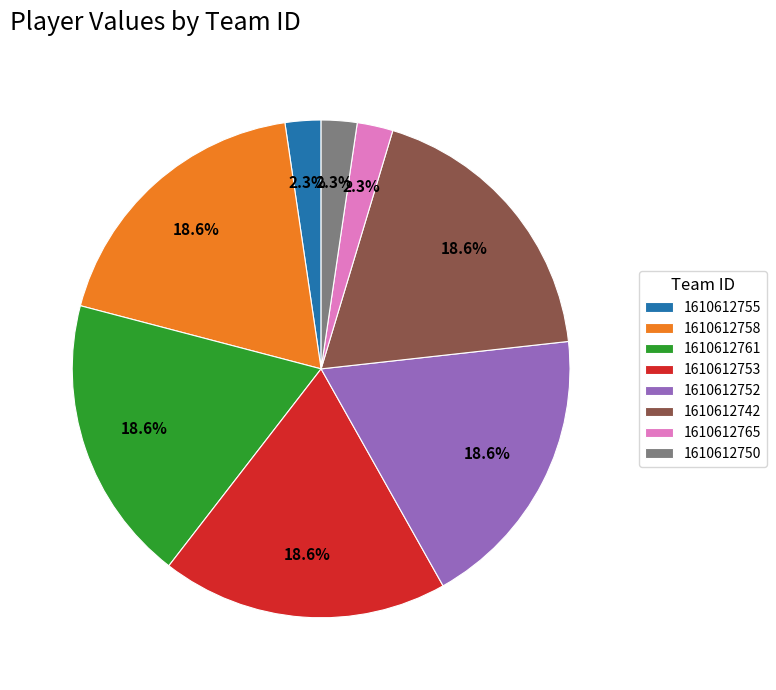

Is 1610612742 the majority of the pie?

No